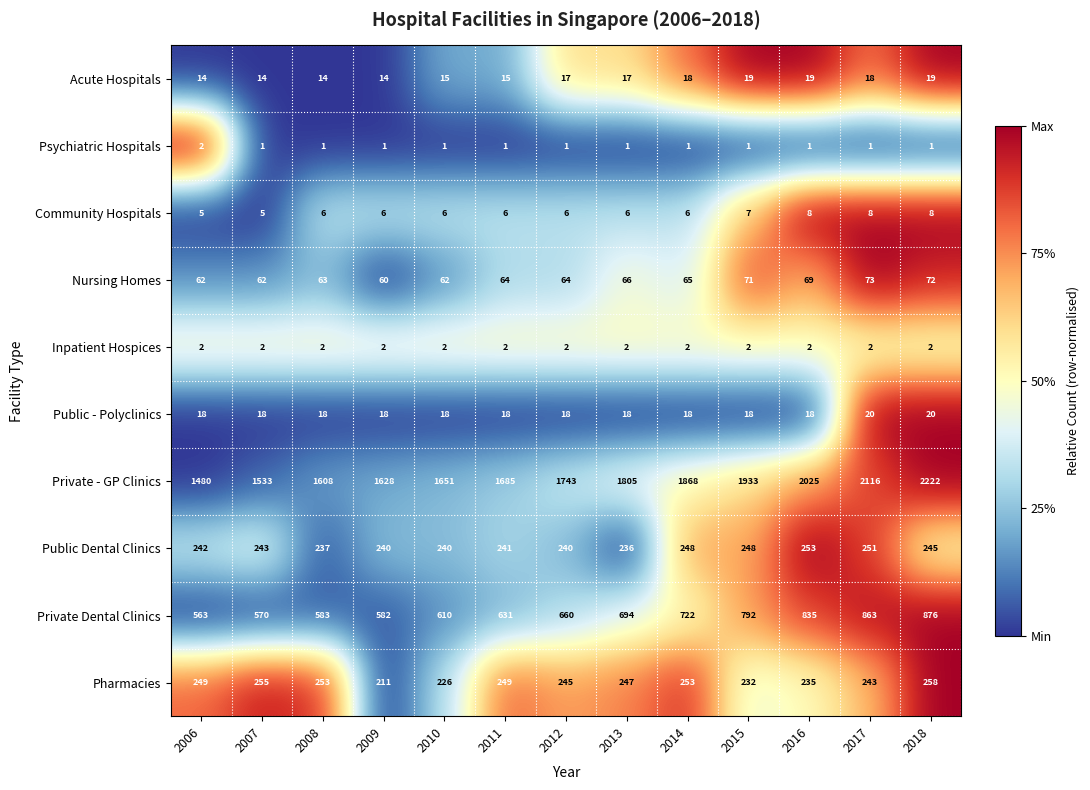

Which series has the largest total across all categories?

Private - GP Clinics